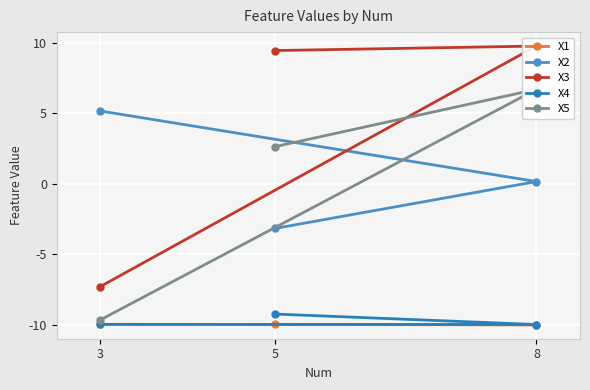

At 5, list the series in order from smallest to largest.

X1, X4, X2, X5, X3